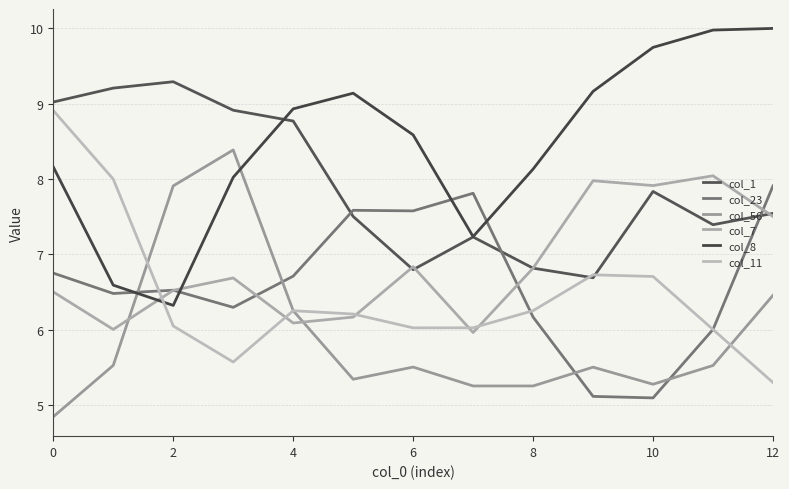

Does the chart display data point markers on the line(s)?

No